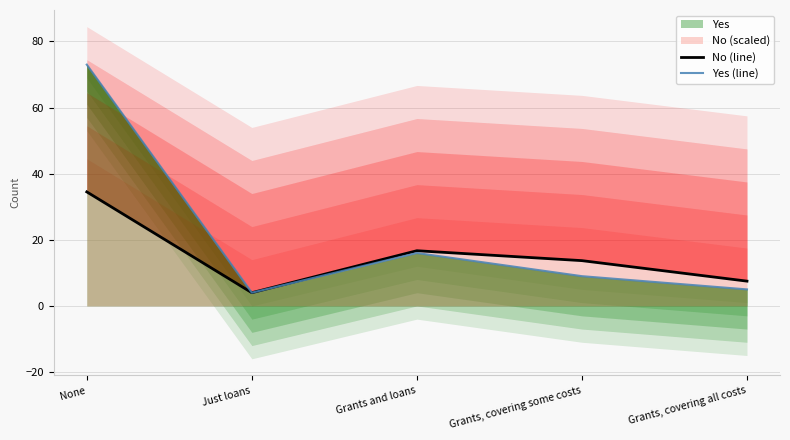

At how many categories does at least one series exceed 56?

1